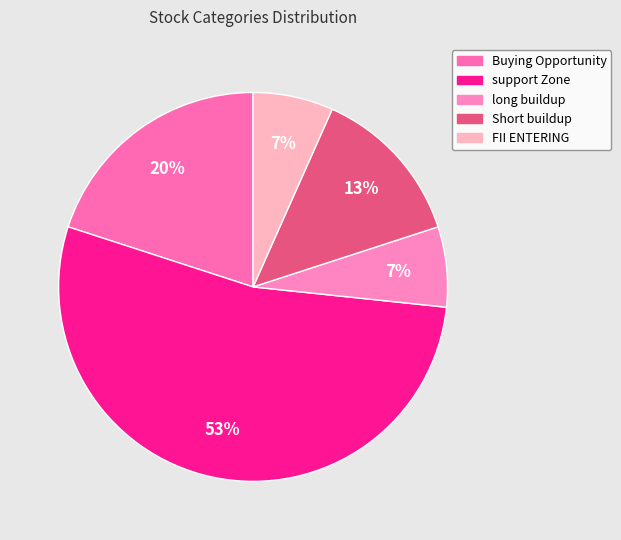

Combined, do long buildup and Buying Opportunity account for over 50%?

No